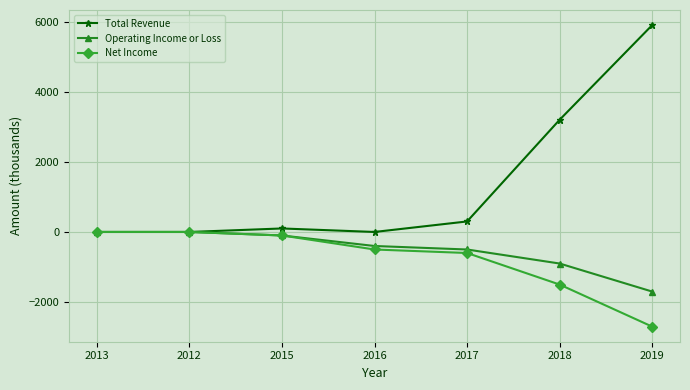

What value does the Net Income series have at 2019?

-2700